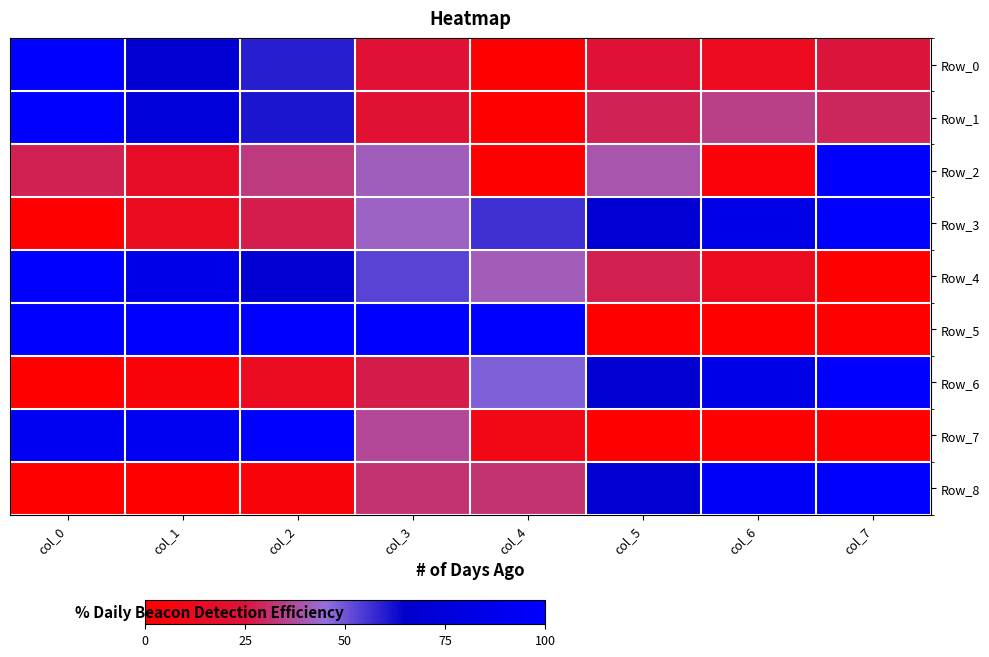

Reading right to left, list all the values displayed in this chart.

Row_0: col_7=0.3	col_6=0.1	col_5=0.2	col_4=0.0	col_3=0.2	col_2=0.6	col_1=0.7	col_0=1.0
Row_1: col_7=0.3	col_6=0.3	col_5=0.3	col_4=0.0	col_3=0.2	col_2=0.6	col_1=0.7	col_0=1.0
Row_2: col_7=1.0	col_6=0.0	col_5=0.4	col_4=0.0	col_3=0.4	col_2=0.3	col_1=0.2	col_0=0.3
Row_3: col_7=1.0	col_6=0.8	col_5=0.7	col_4=0.6	col_3=0.4	col_2=0.3	col_1=0.1	col_0=0.0
Row_4: col_7=0.0	col_6=0.1	col_5=0.3	col_4=0.4	col_3=0.5	col_2=0.7	col_1=0.8	col_0=1.0
Row_5: col_7=0.0	col_6=0.0	col_5=0.0	col_4=1.0	col_3=1.0	col_2=1.0	col_1=1.0	col_0=1.0
Row_6: col_7=1.0	col_6=0.8	col_5=0.7	col_4=0.5	col_3=0.3	col_2=0.1	col_1=0.0	col_0=0.0
Row_7: col_7=0.0	col_6=0.0	col_5=0.0	col_4=0.1	col_3=0.4	col_2=1.0	col_1=0.9	col_0=0.9
Row_8: col_7=1.0	col_6=1.0	col_5=0.7	col_4=0.3	col_3=0.3	col_2=0.0	col_1=0.0	col_0=0.0